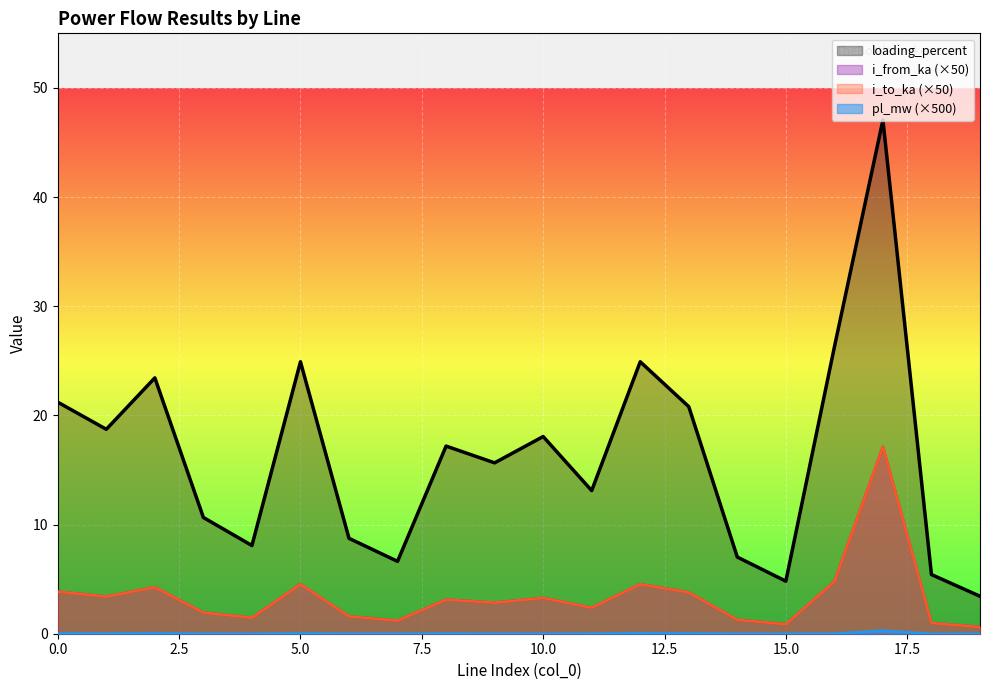

How many lines are shown in the chart?

4